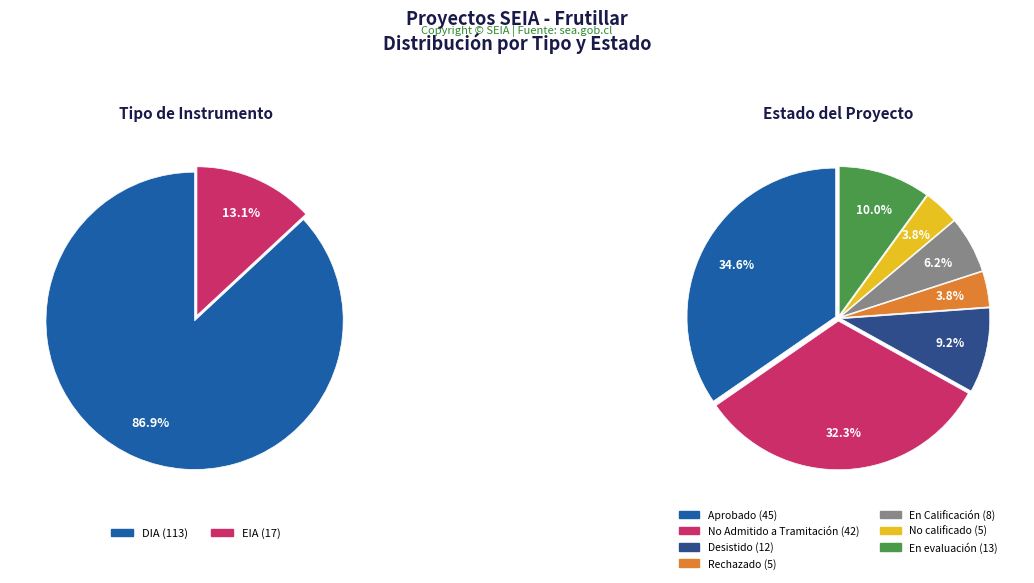

Which slice represents more than half of the pie?

DIA